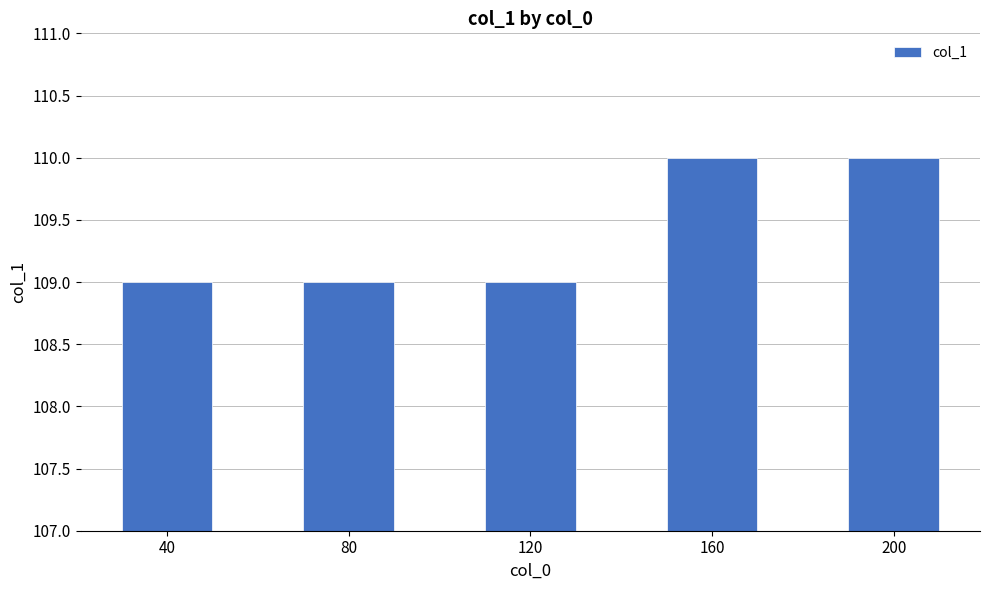

What is the value of the 2nd bar from the left?

109